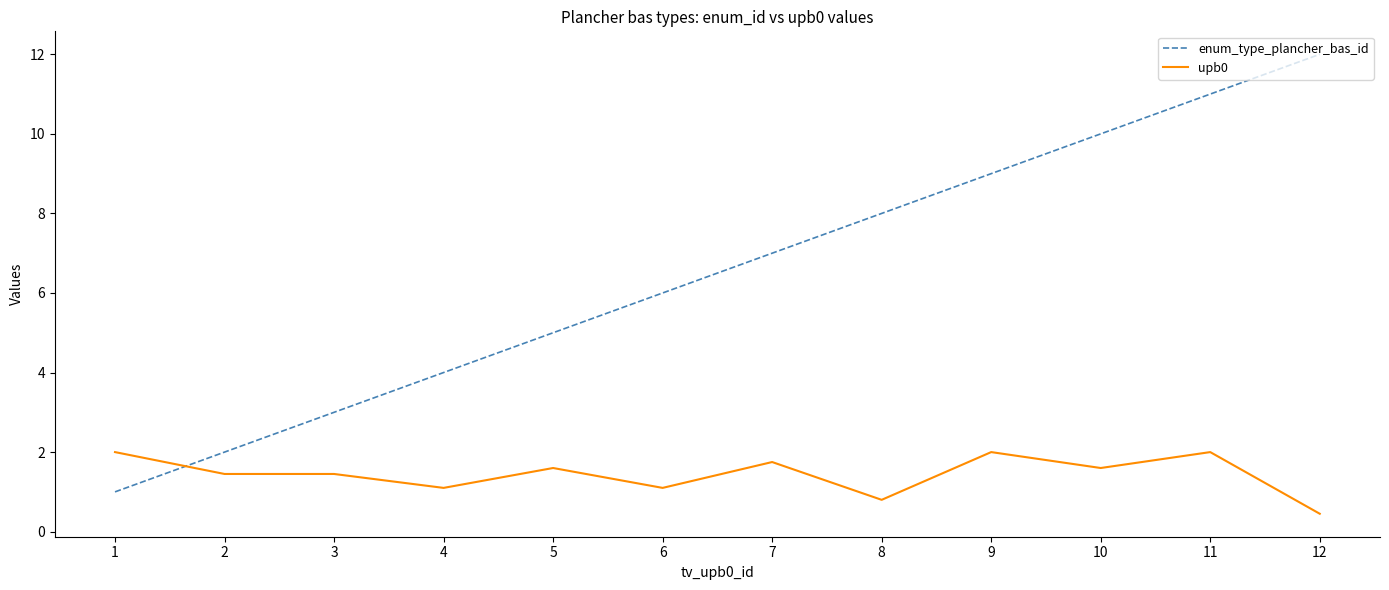

True or false: enum_type_plancher_bas_id and upb0 intersect in this chart.

True